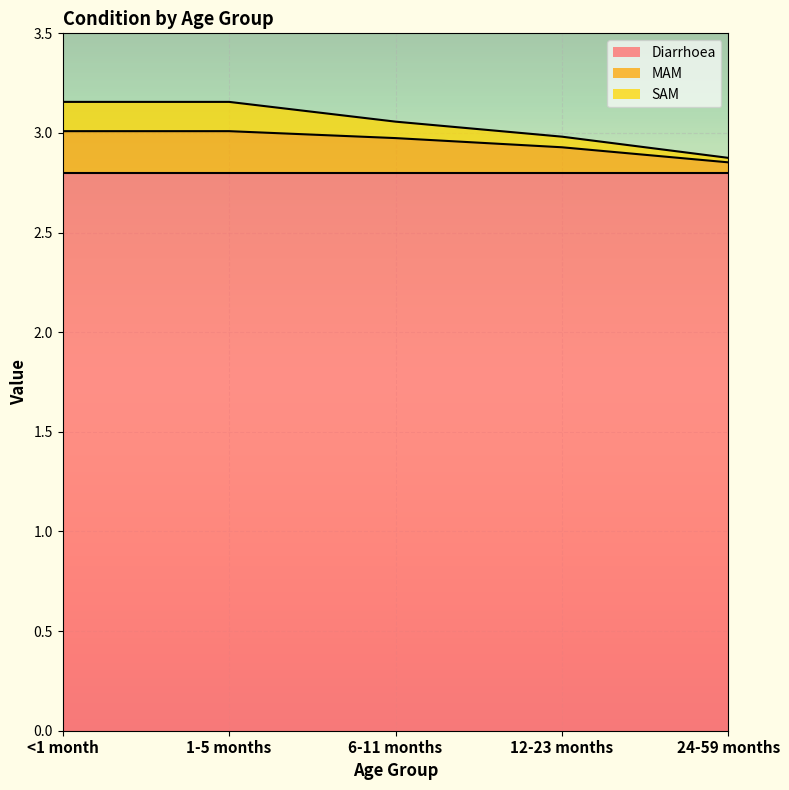

The Diarrhoea series shows 2.8 at 1-5 months. True or false?

True